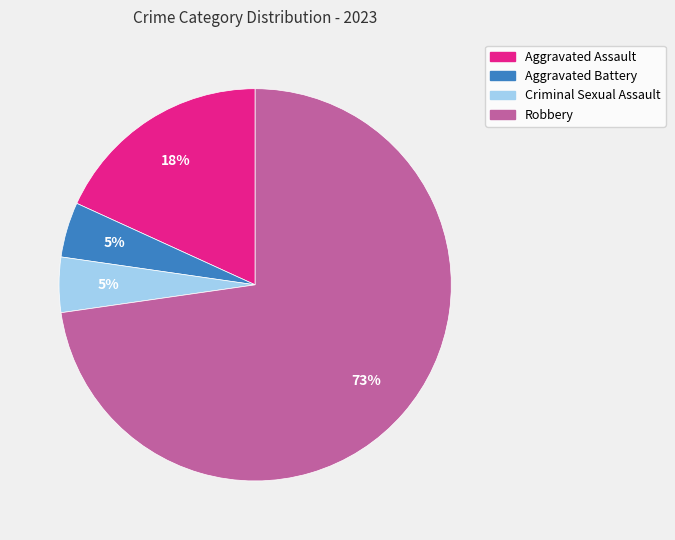

How many slices are in this pie chart?

4